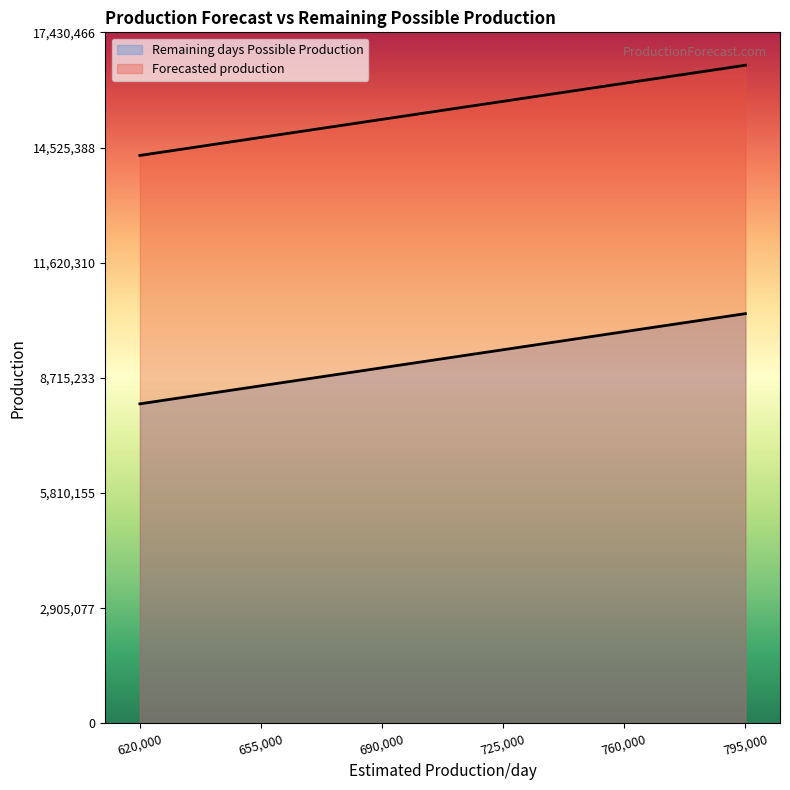

True or false: Remaining days Possible Production has a value of 14125634 at 690000.

False